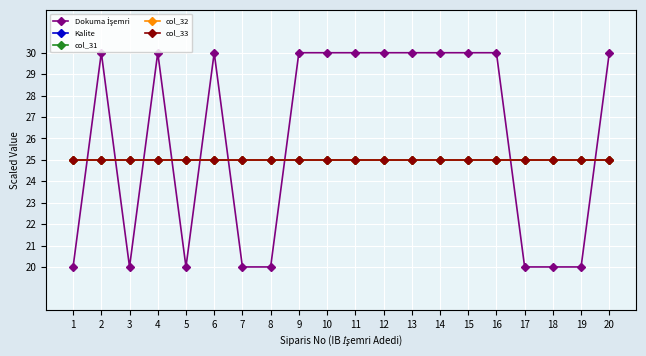

The col_33 series shows 25 at 7. True or false?

True